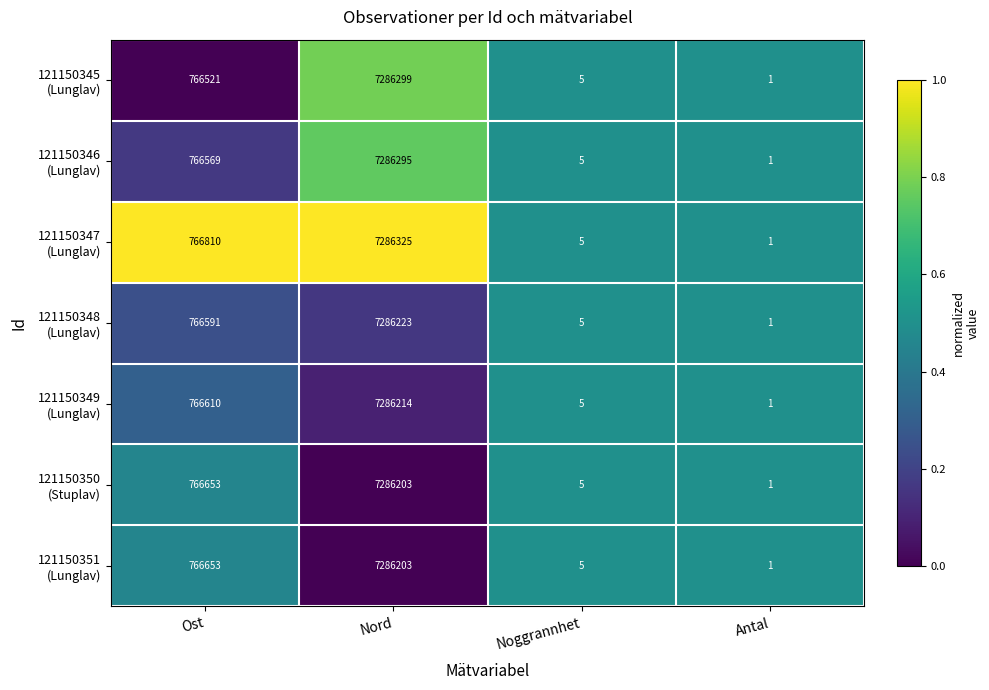

What is the greatest value displayed?

7286325